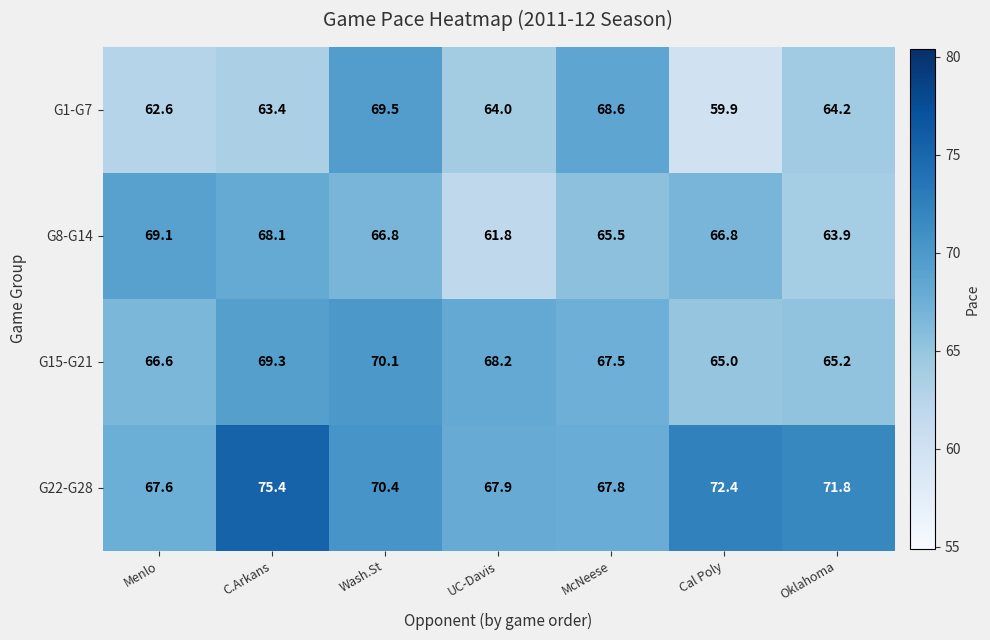

How many series are shown in this chart?

4